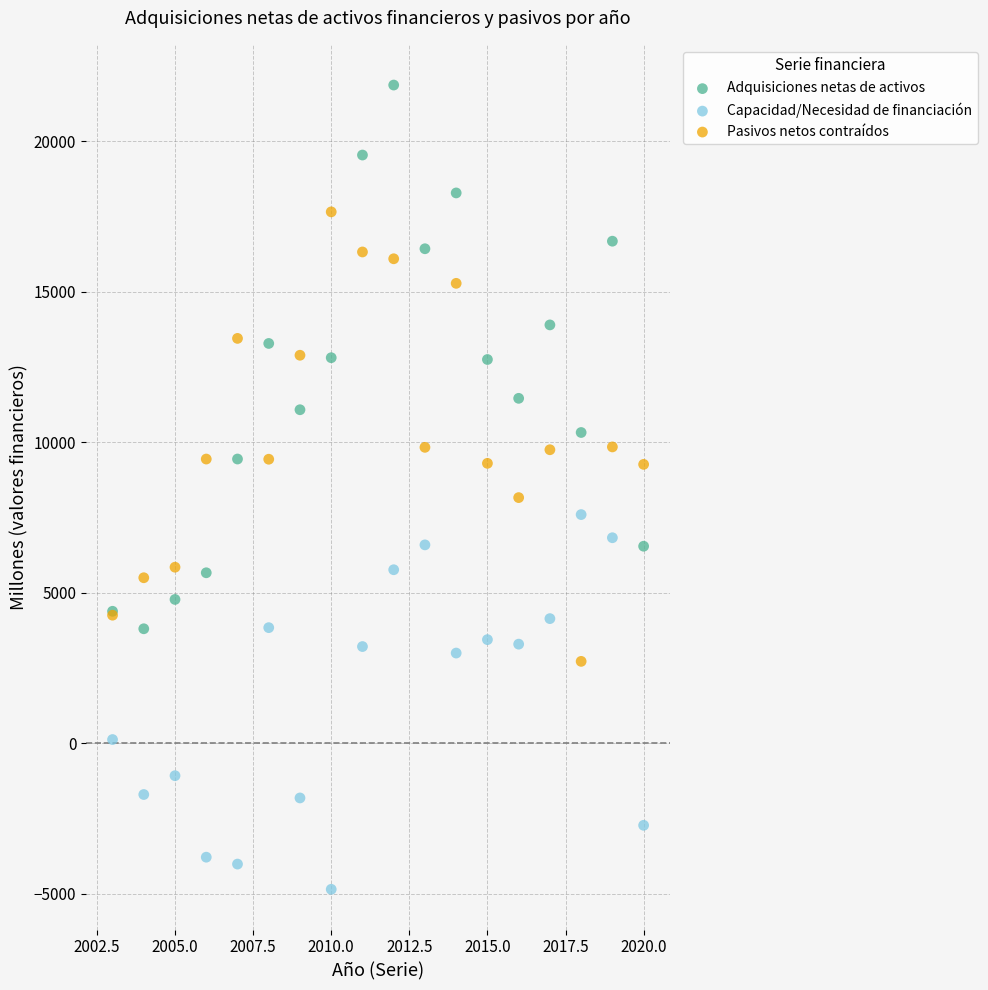

What are all the series names shown in the legend?

Adquisiciones netas de activos, Capacidad/Necesidad de financiación, Pasivos netos contraídos